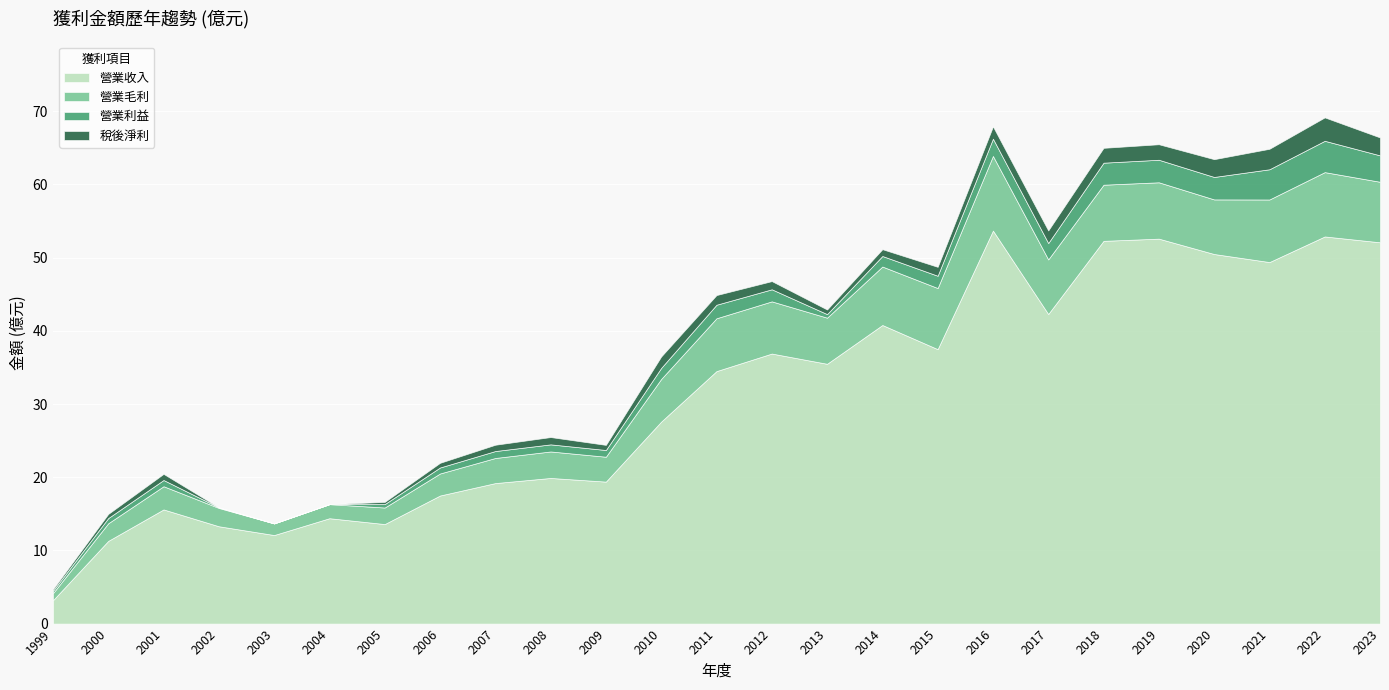

What is the approximate value of 營業收入 at 2016?

53.7